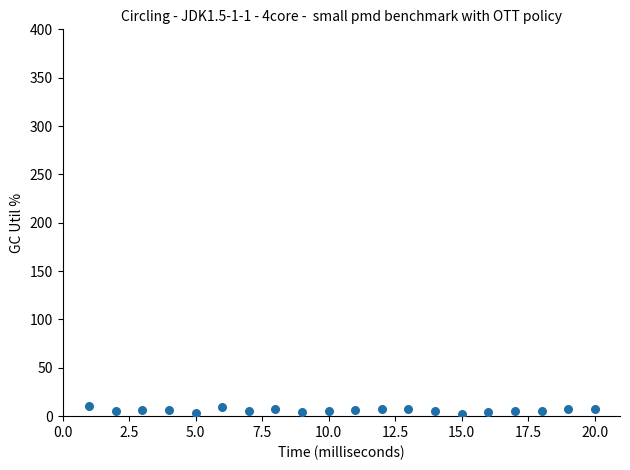

What is the range of X values (max minus min)?

19.0